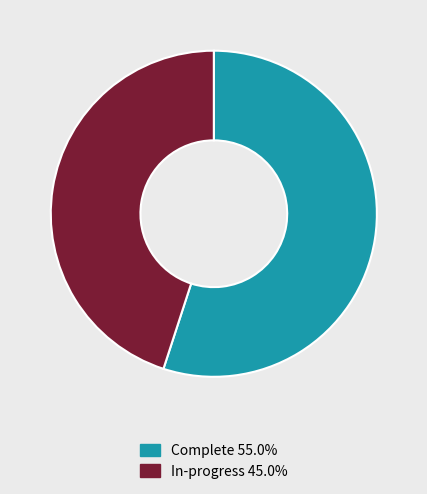

Between In-progress and Complete, which is larger?

Complete